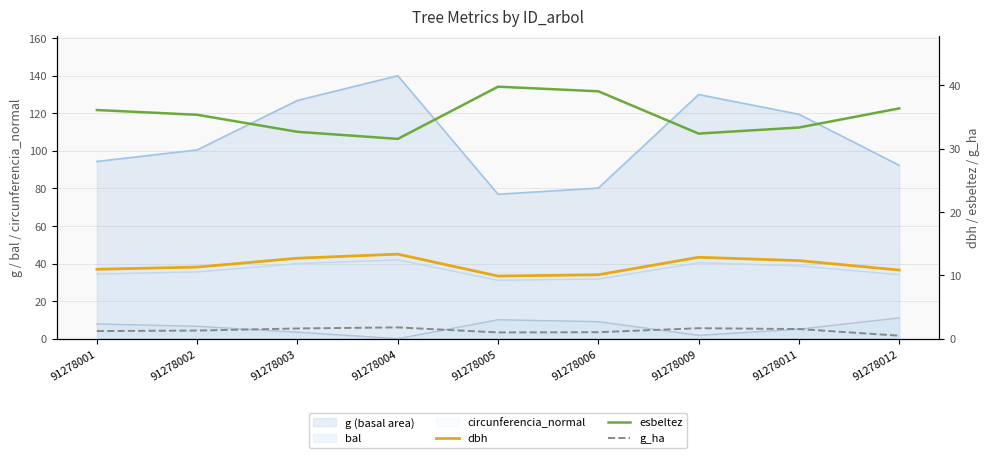

What is the sum of all g_ha values?

11.5